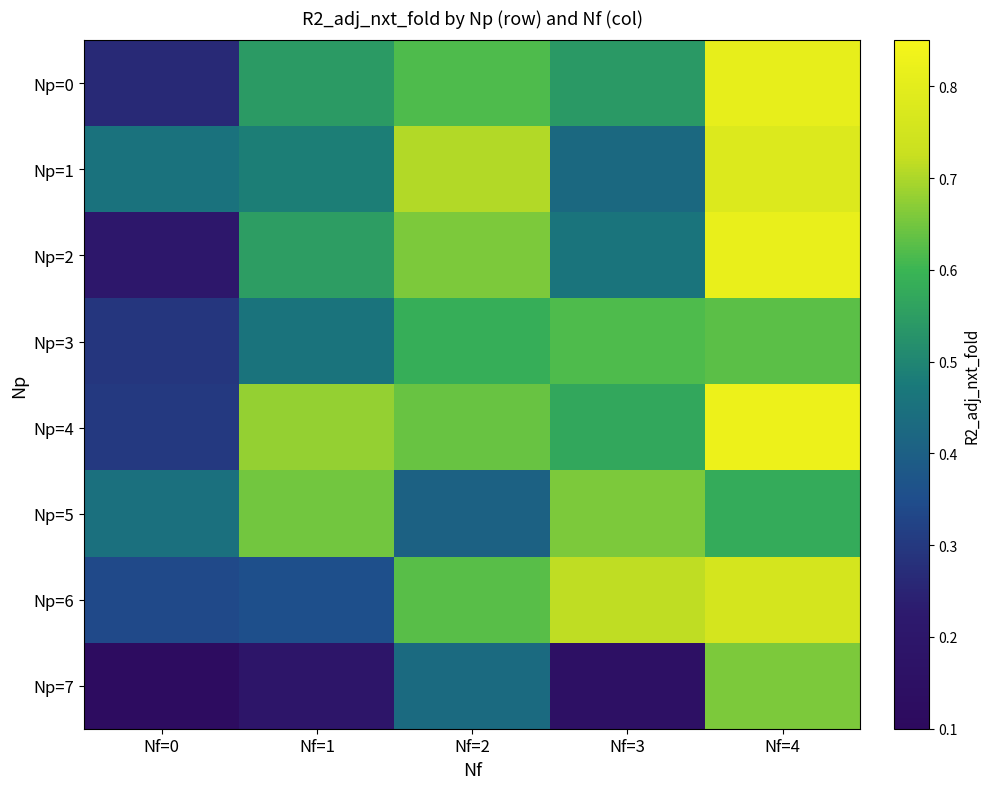

Reading left to right, list all the values displayed in this chart.

Np=0: Nf=0=0.3	Nf=1=0.5	Nf=2=0.6	Nf=3=0.5	Nf=4=0.8
Np=1: Nf=0=0.5	Nf=1=0.5	Nf=2=0.7	Nf=3=0.4	Nf=4=0.8
Np=2: Nf=0=0.2	Nf=1=0.5	Nf=2=0.7	Nf=3=0.5	Nf=4=0.8
Np=3: Nf=0=0.3	Nf=1=0.5	Nf=2=0.6	Nf=3=0.6	Nf=4=0.6
Np=4: Nf=0=0.3	Nf=1=0.7	Nf=2=0.6	Nf=3=0.6	Nf=4=0.8
Np=5: Nf=0=0.4	Nf=1=0.6	Nf=2=0.4	Nf=3=0.7	Nf=4=0.6
Np=6: Nf=0=0.3	Nf=1=0.4	Nf=2=0.6	Nf=3=0.7	Nf=4=0.8
Np=7: Nf=0=0.1	Nf=1=0.2	Nf=2=0.4	Nf=3=0.2	Nf=4=0.7